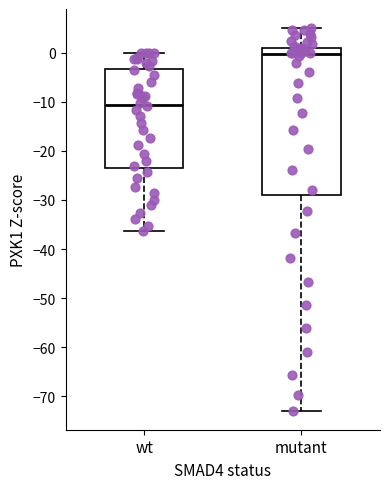

Reading left to right, read every box against the y-axis: the position of its median line, the range the box covers, and the ends of its whiskers. The values are not printed on the chart, so give them approximately, as read against the axis.

wt: median -11, box -23 to -3, whiskers -36 to 0
mutant: median 0, box -29 to 1, whiskers -73 to 5